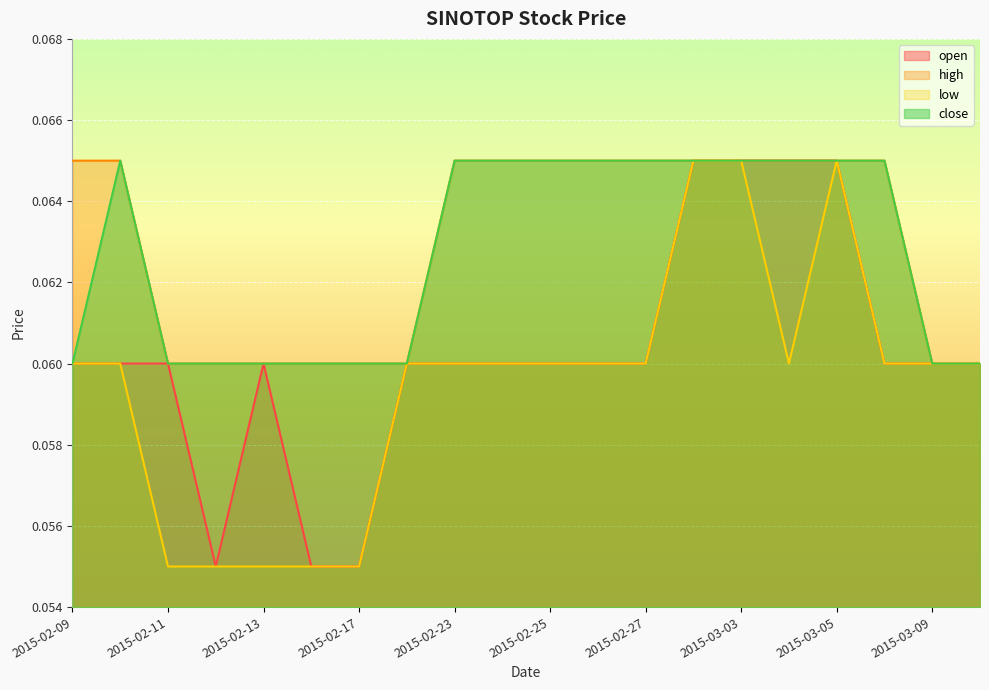

True or false: close and open intersect in this chart.

False